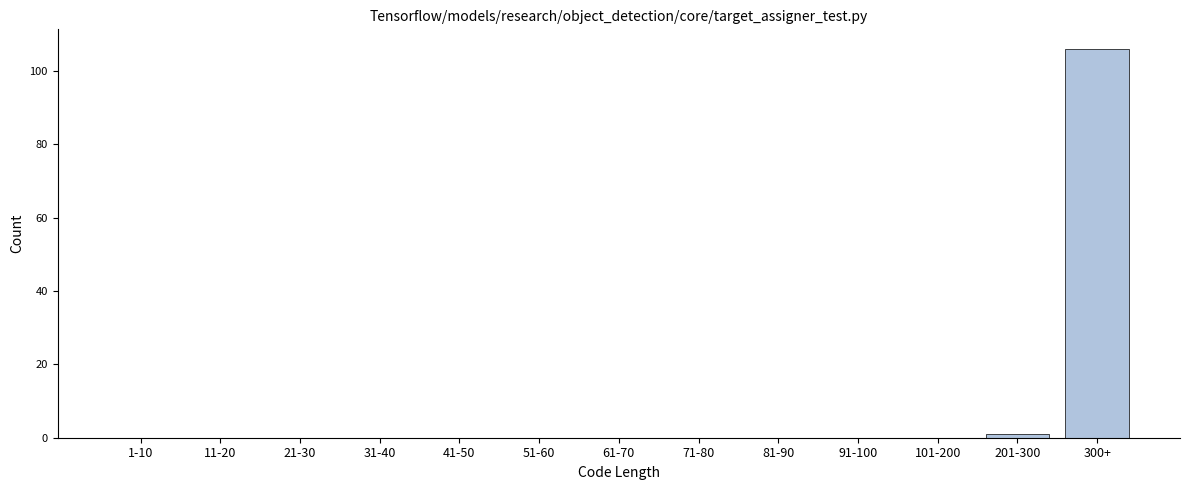

Reading left to right, list all the values displayed in this chart.

1-10=0	11-20=0	21-30=0	31-40=0	41-50=0	51-60=0	61-70=0	71-80=0	81-90=0	91-100=0	101-200=0	201-300=1	300+=106